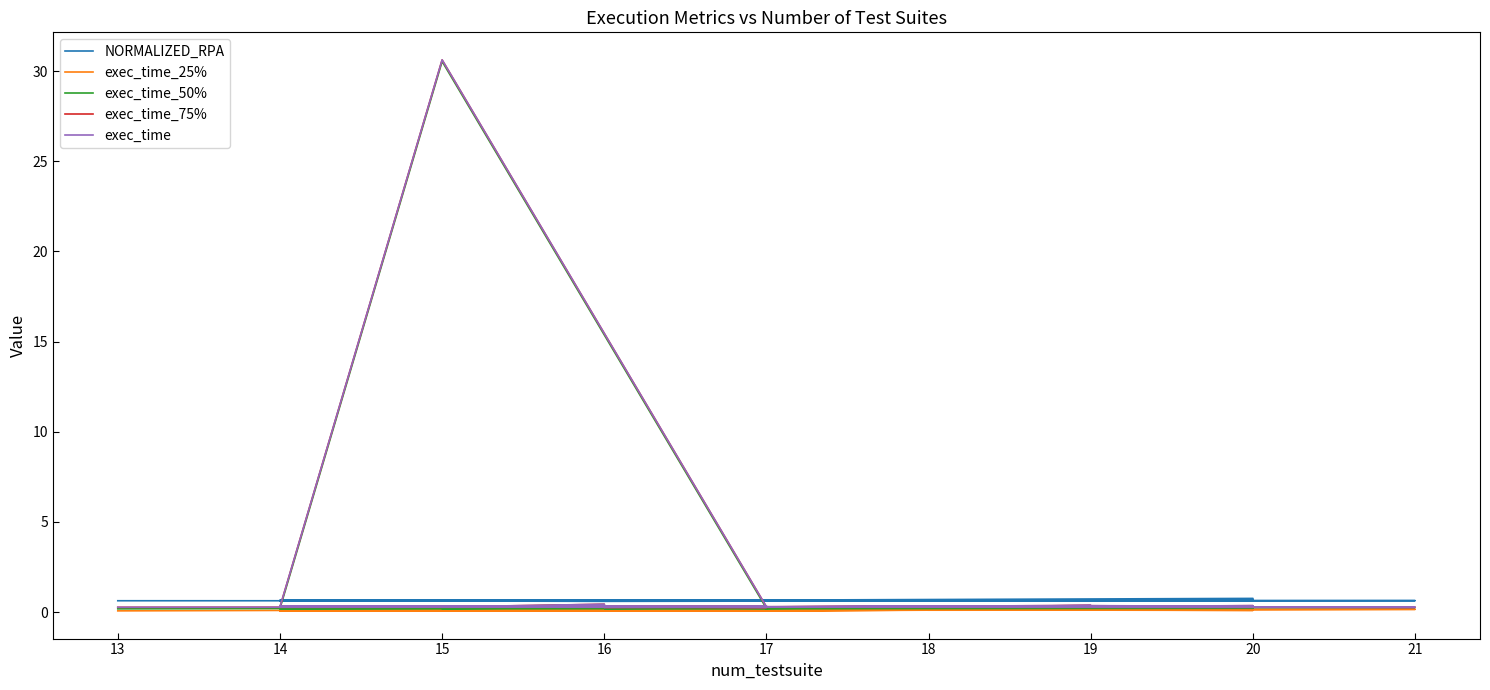

How many interior local peaks does the exec_time_25% series have?

13